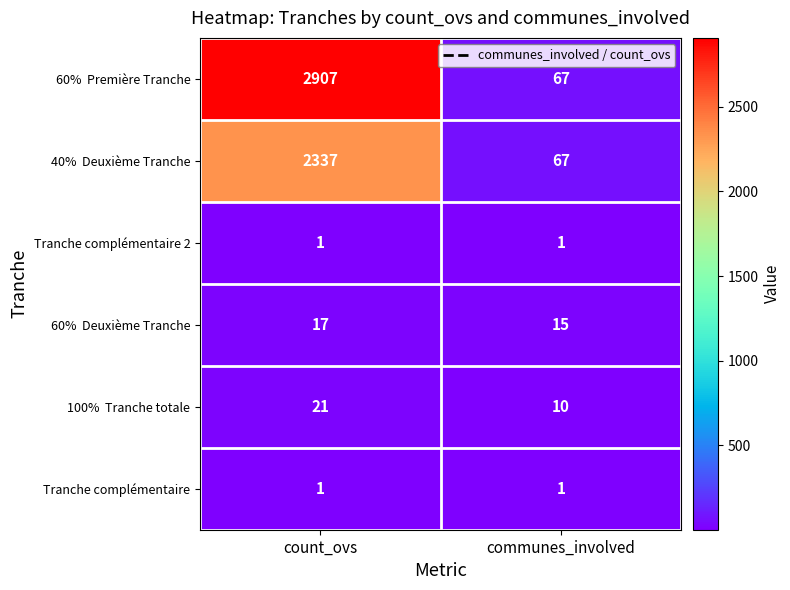

What is the total value across all series at count_ovs?

5284